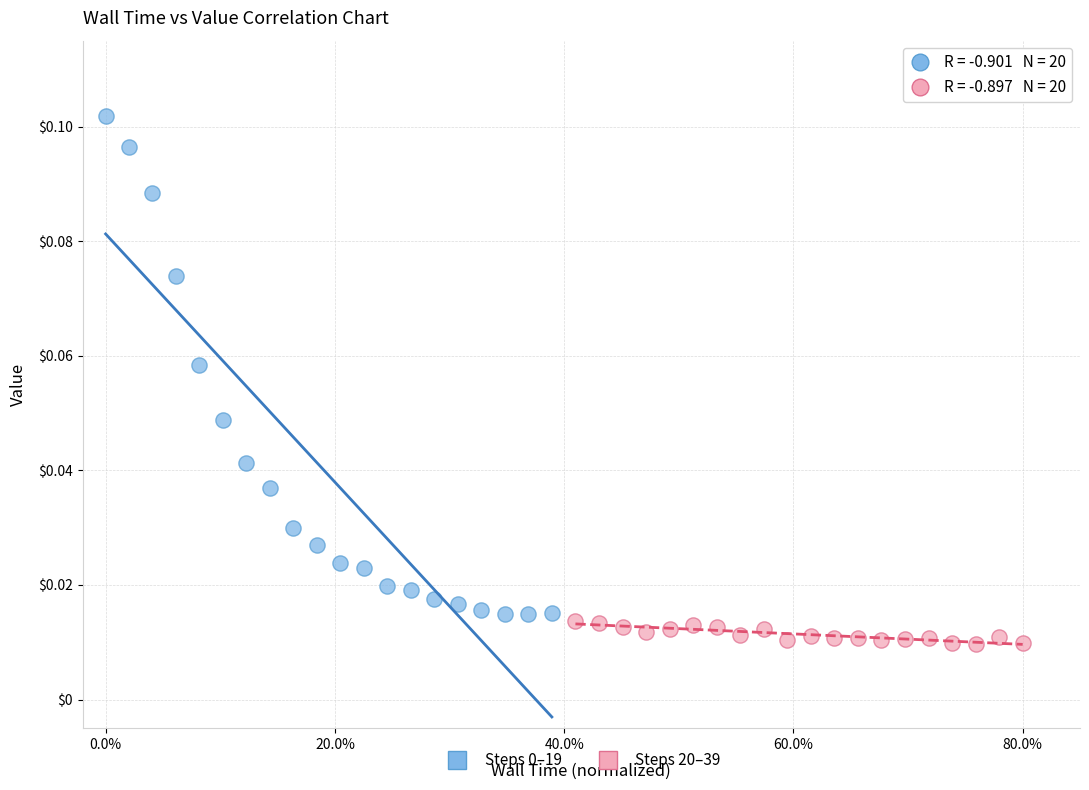

Which series reaches the minimum Y coordinate?

Steps 20–39